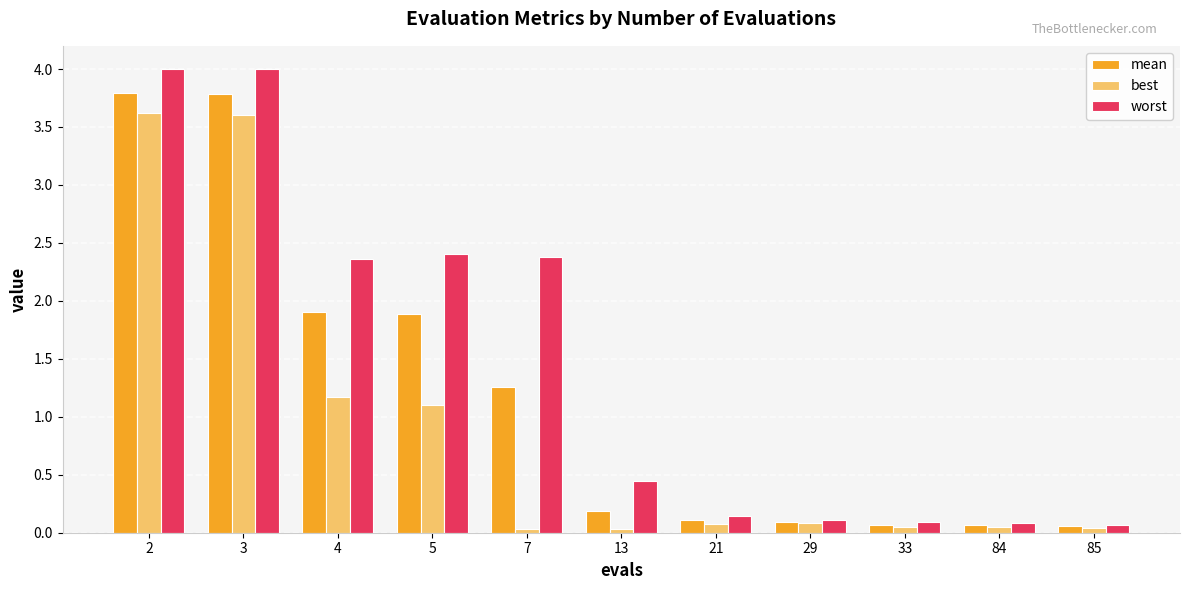

Is the value of best at 5 greater than the value of mean at 33?

Yes